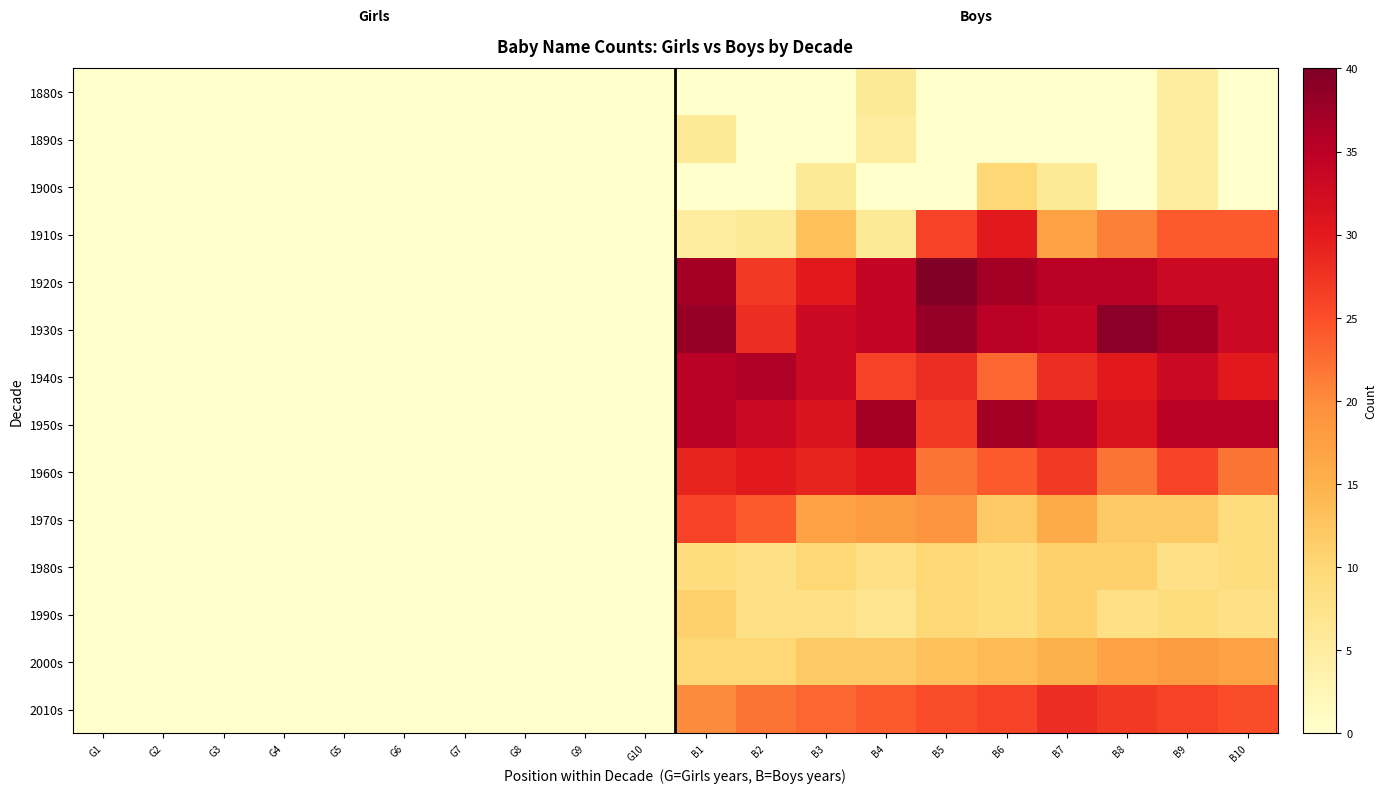

What is the greatest value displayed?

40